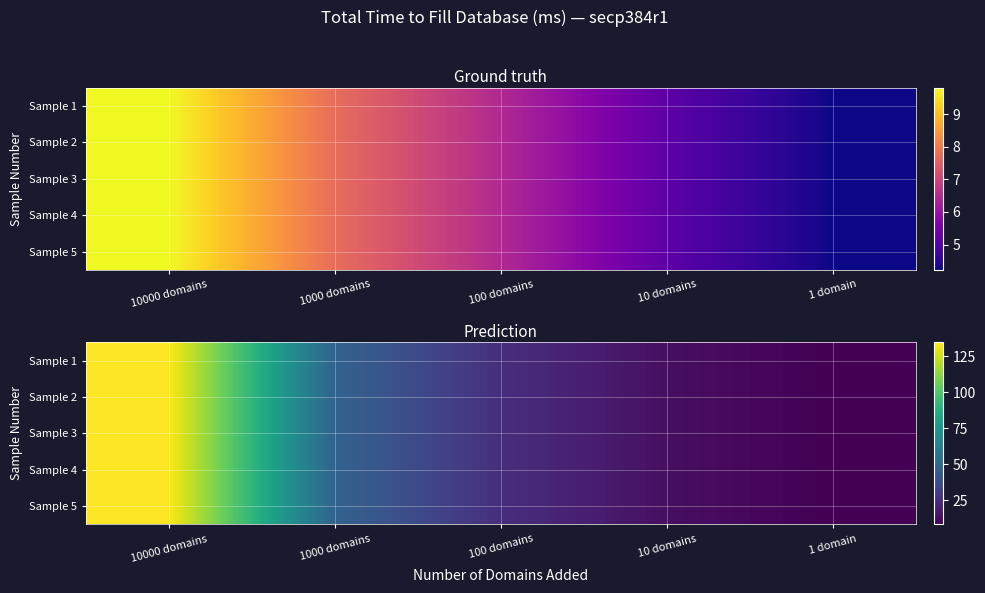

Rank the series at 100 domains from highest to lowest value.

Sample 1, Sample 2, Sample 3, Sample 4, Sample 5